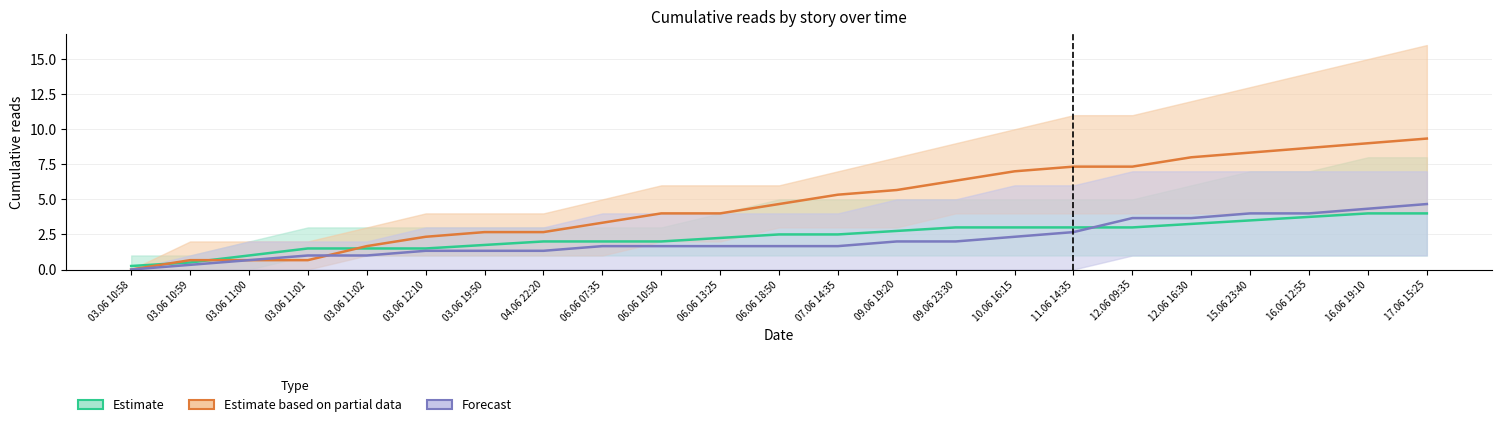

What is the value of the Forecast point at the 15th from the left?

2.0